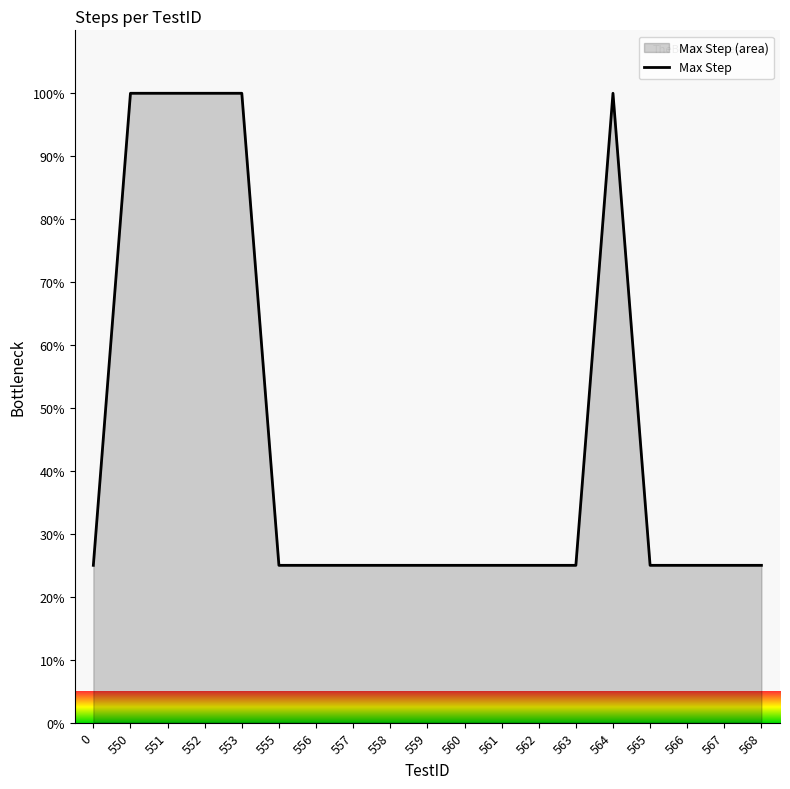

What is the difference between the values at 565 and 564?

75